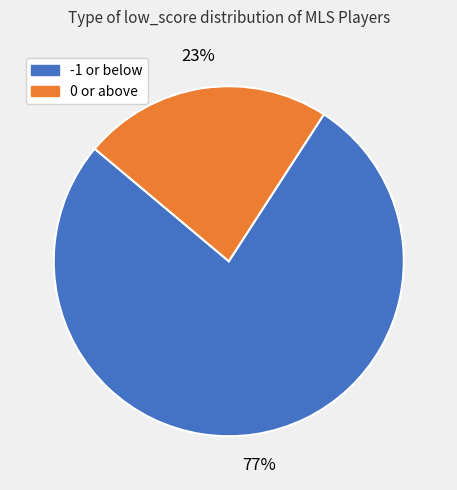

Count the number of slices in the pie.

2